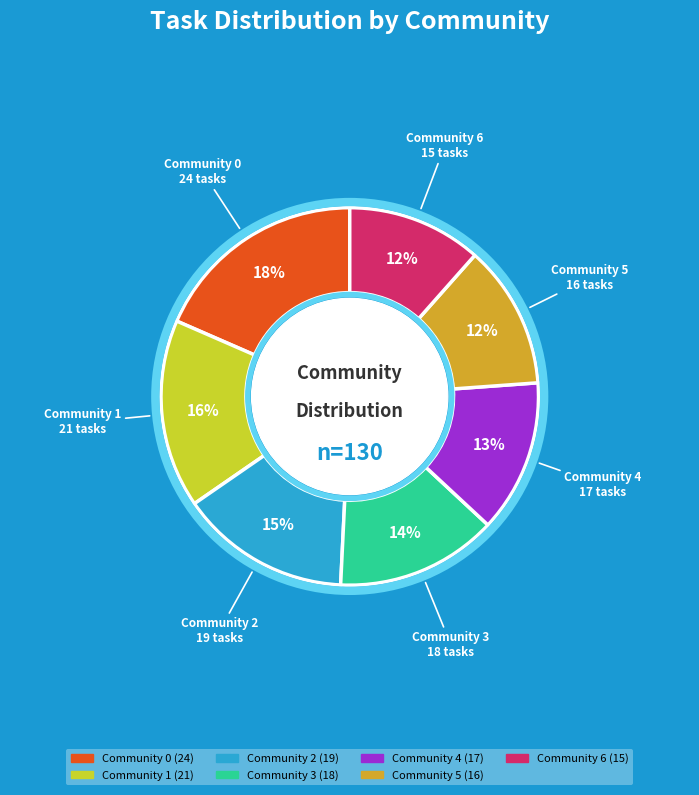

What percentage is the Community 2 slice, to the nearest percent?

15%